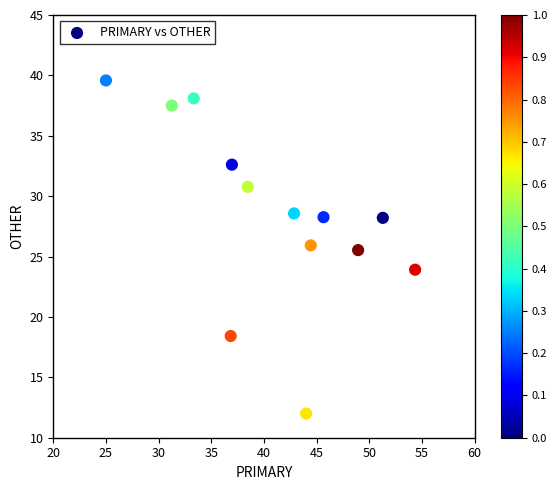

What is the range of X values (max minus min)?

29.3